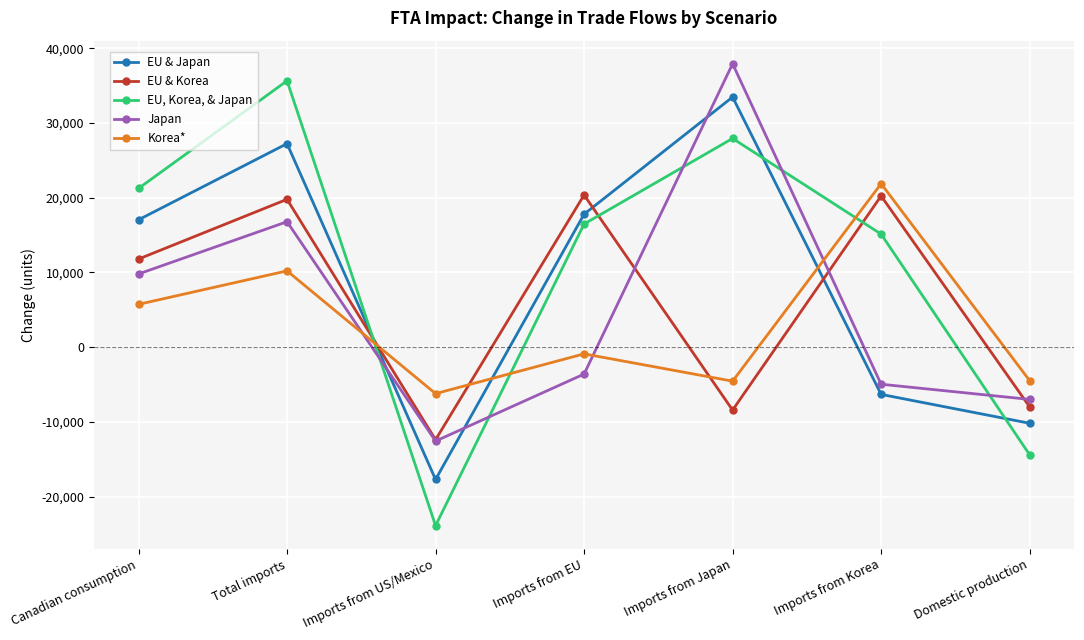

How many values in EU & Korea are below zero?

3